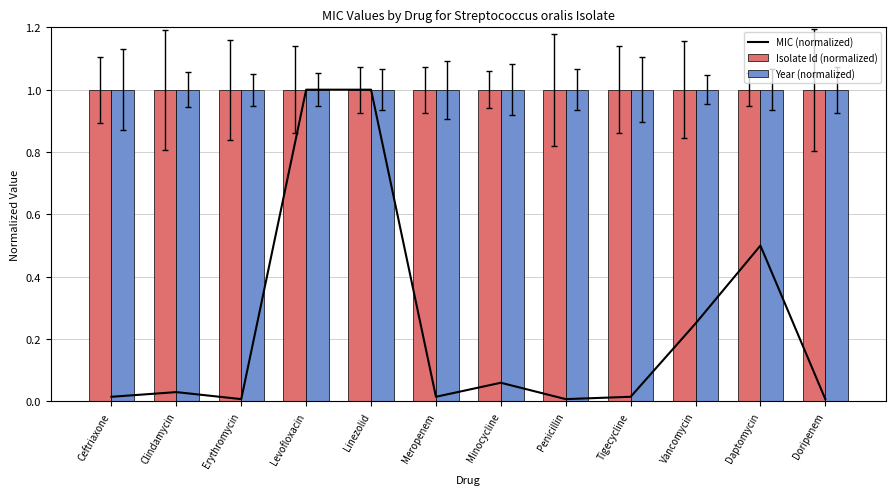

List the labels in order of Year (normalized) value, largest first.

Ceftriaxone, Clindamycin, Erythromycin, Levofloxacin, Linezolid, Meropenem, Minocycline, Penicillin, Tigecycline, Vancomycin, Daptomycin, Doripenem